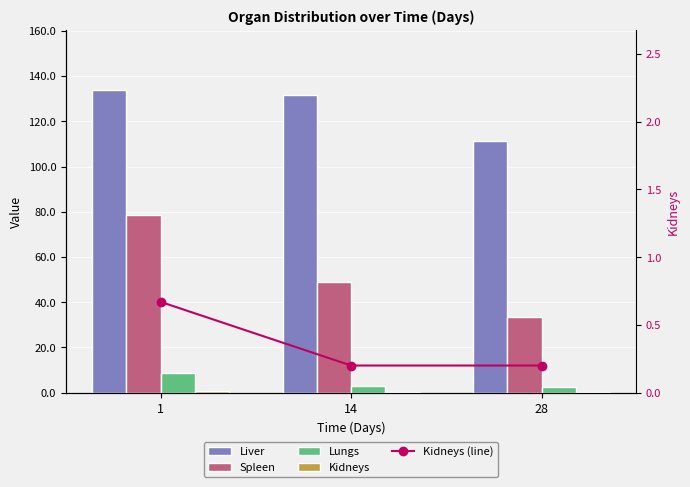

At which label is Liver closest to 122?

14